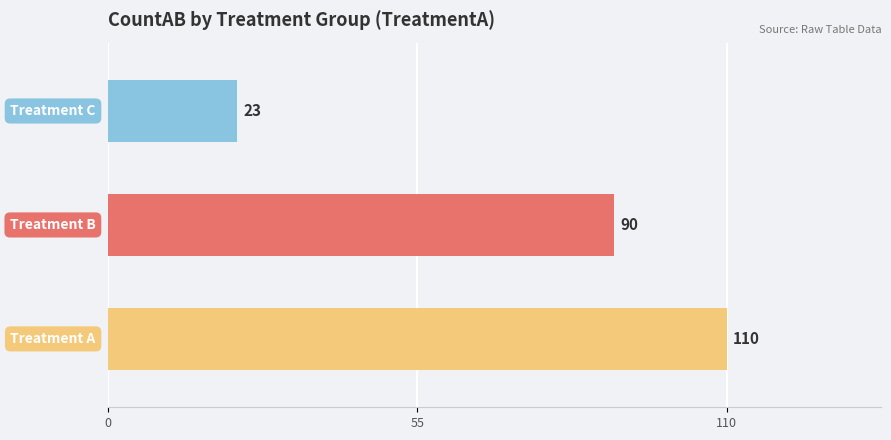

Reading bottom to top, list all the values displayed in this chart.

110	90	23